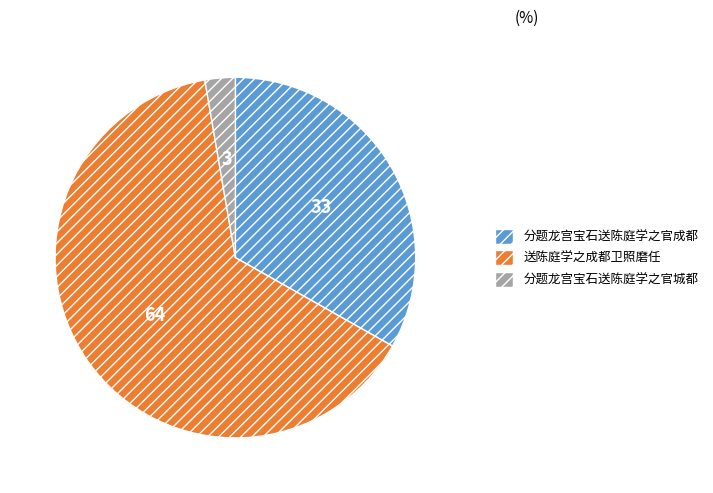

Is it true that 分题龙宫宝石送陈庭学之官城都 is 3% of the pie?

True